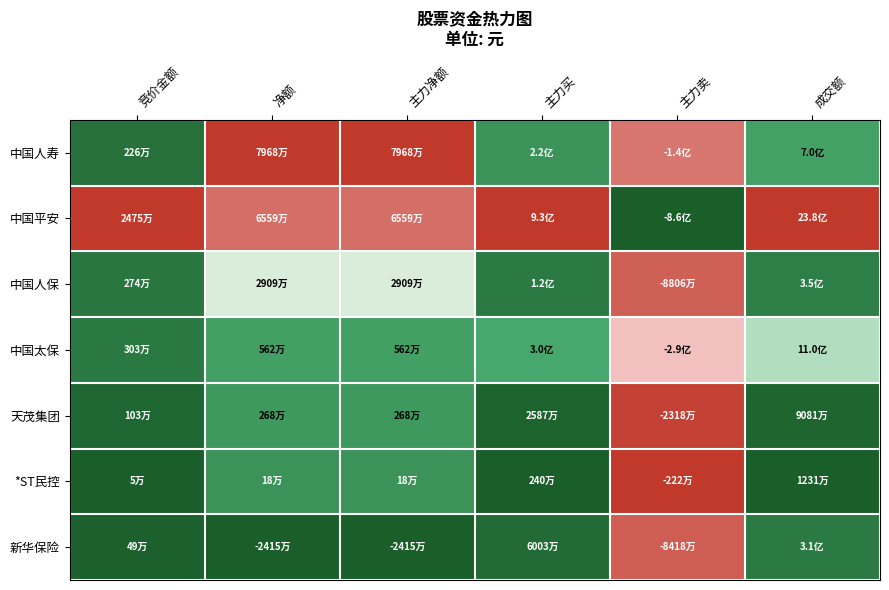

How many data points does each series have?

6